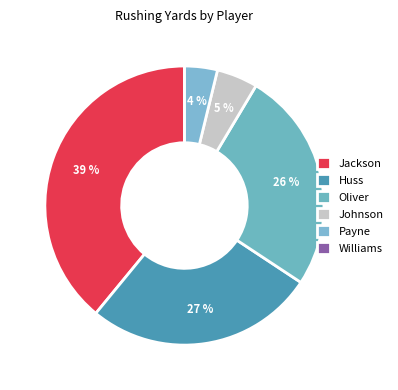

Do Payne and Johnson together represent more than half of the pie?

No